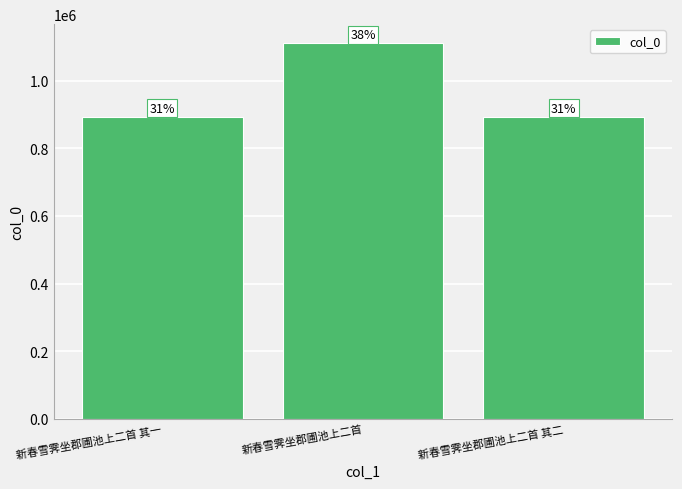

Reading right to left, extract all data points from this chart.

894354	1112299	894355